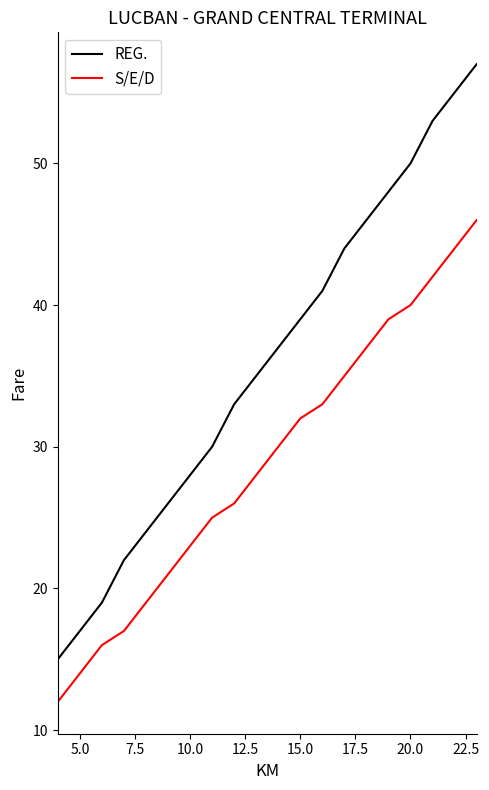

True or false: S/E/D and REG. cross at least once.

False